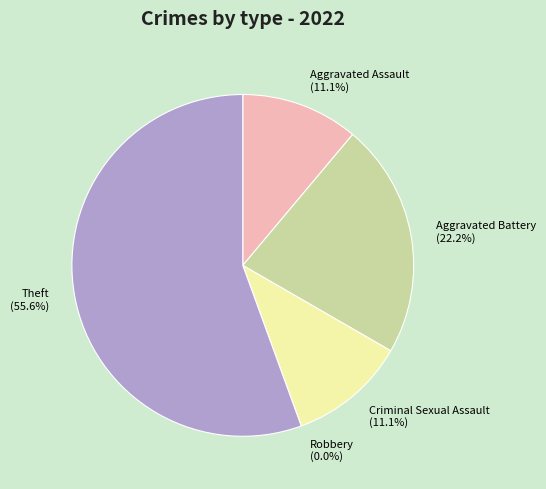

Between Aggravated Assault and Criminal Sexual Assault, which is larger?

Aggravated Assault